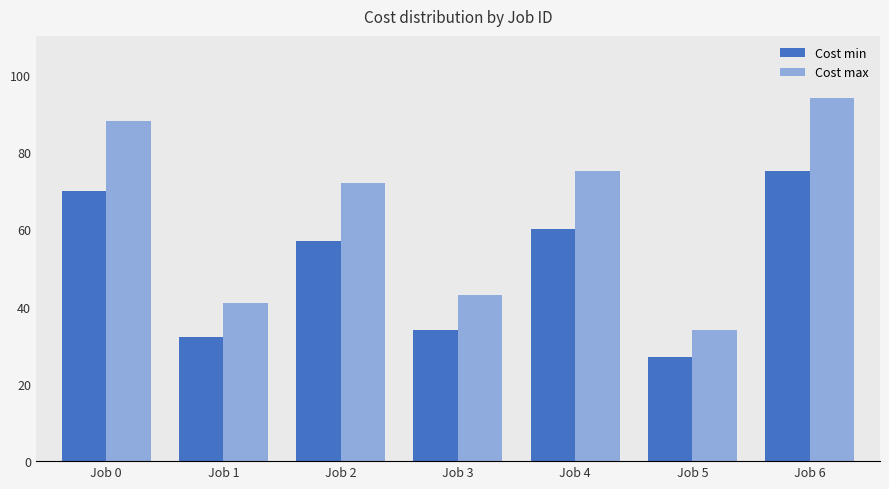

At which label does Cost max reach its peak?

Job 6